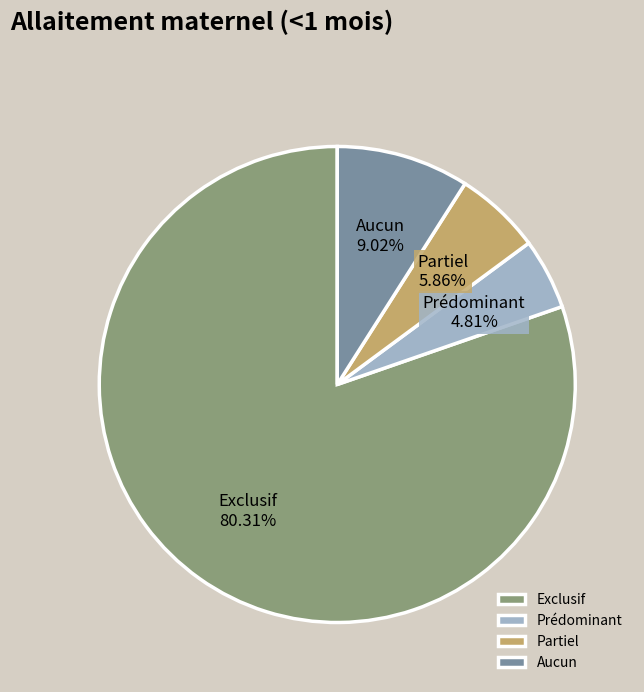

Is it true that Exclusif is 67% of the pie?

False